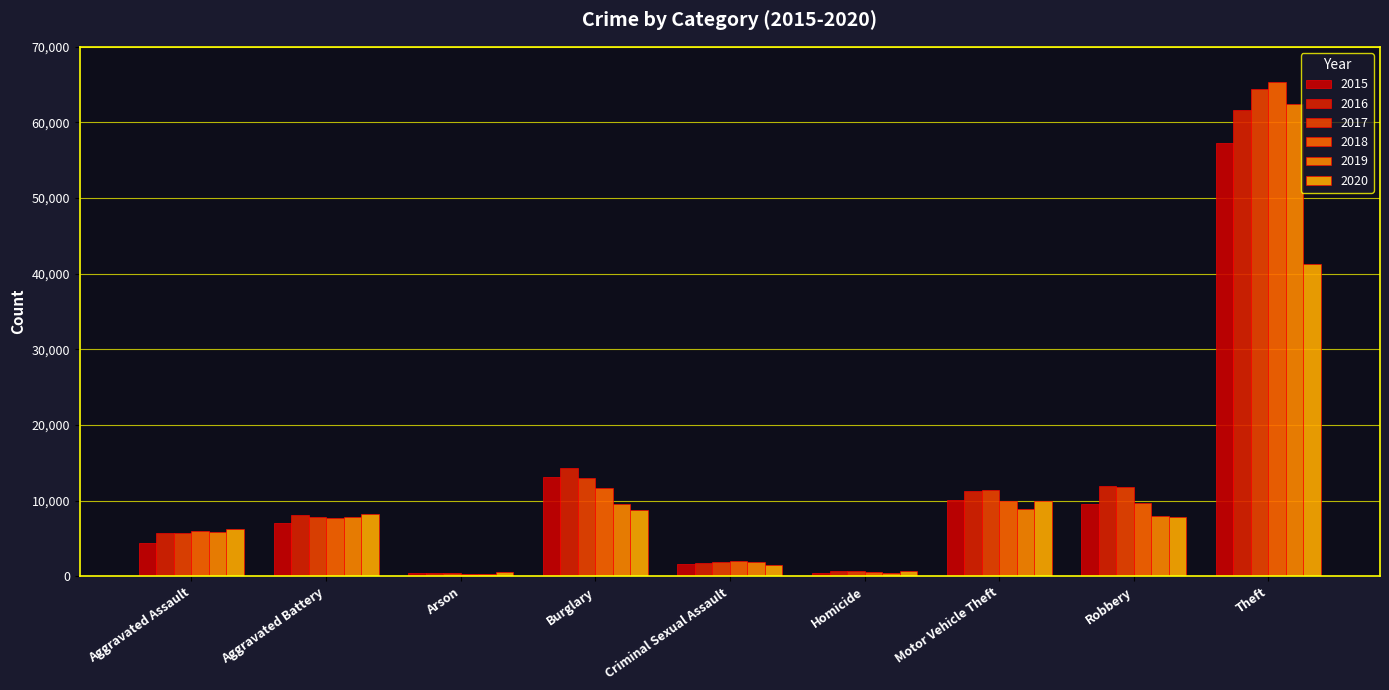

How many data points in 2016 are less than 8086?

4